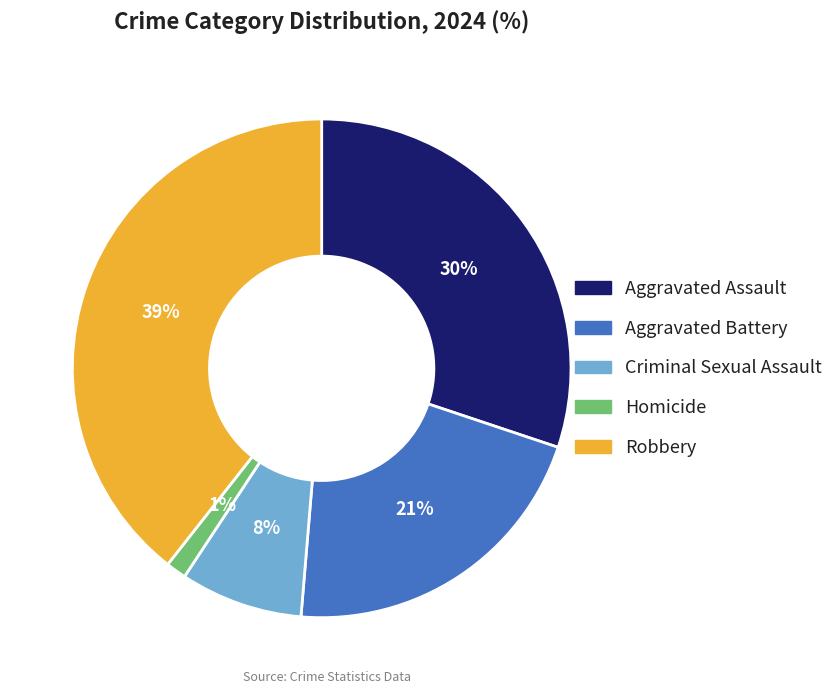

To the nearest percent, what is the difference between the largest and smallest slice percentages?

38%